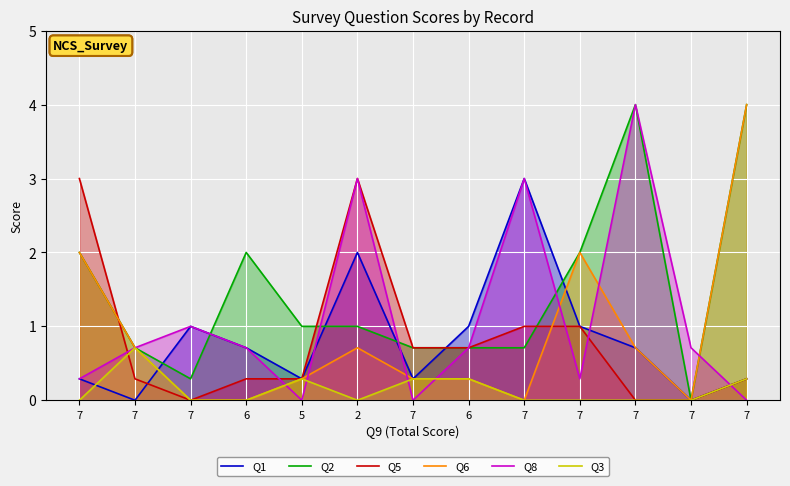

Is it true that Q6 equals 1.1 at 2?

False